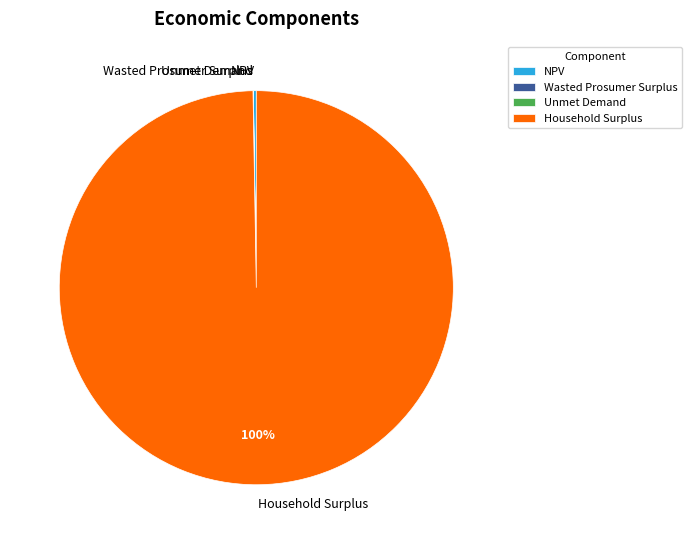

What is the majority slice?

Household Surplus